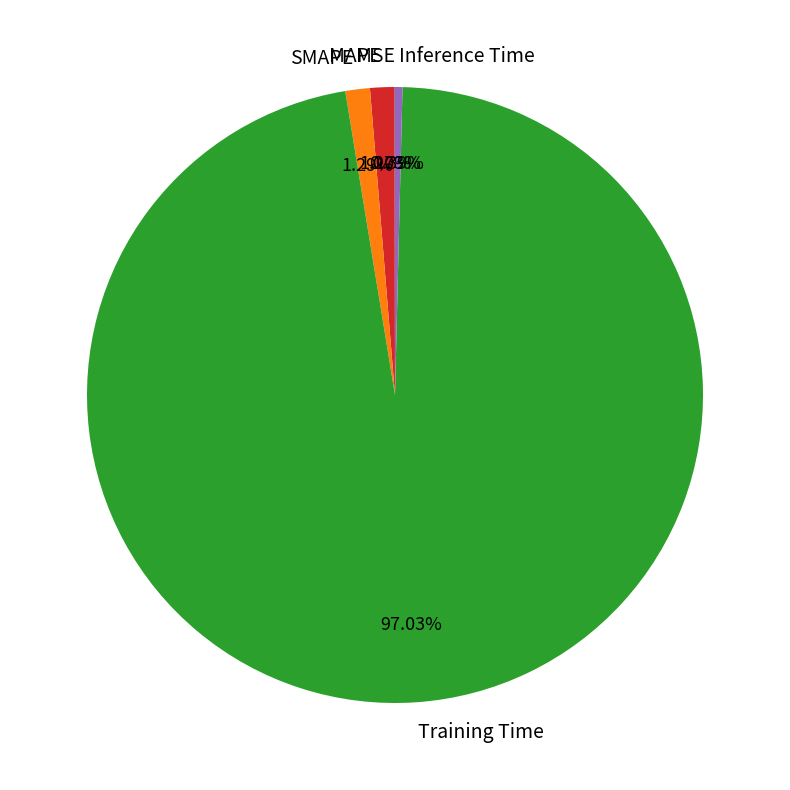

Which slice represents more than half of the pie?

Training Time